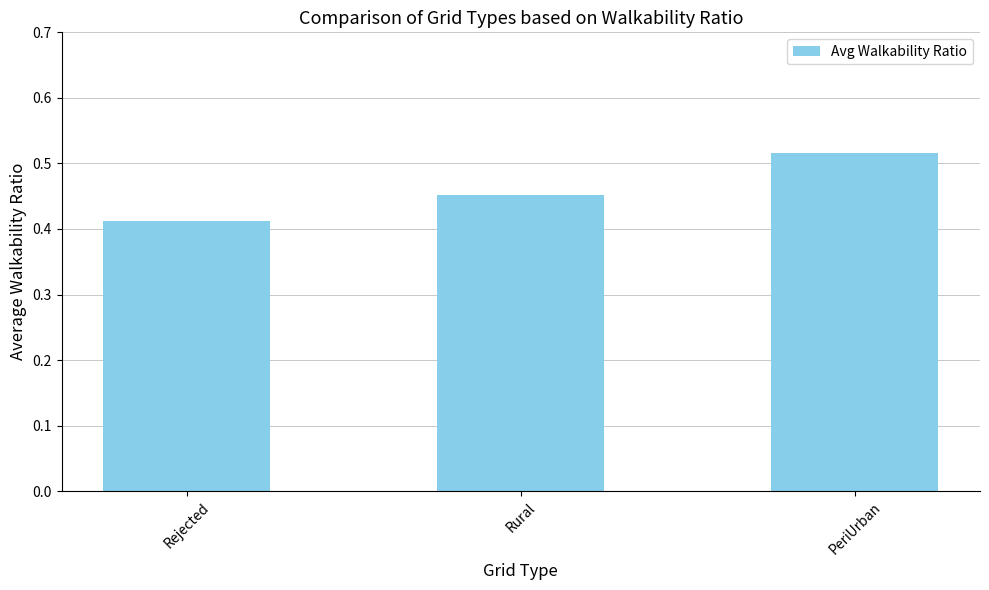

Does the chart contain stacked bars?

No